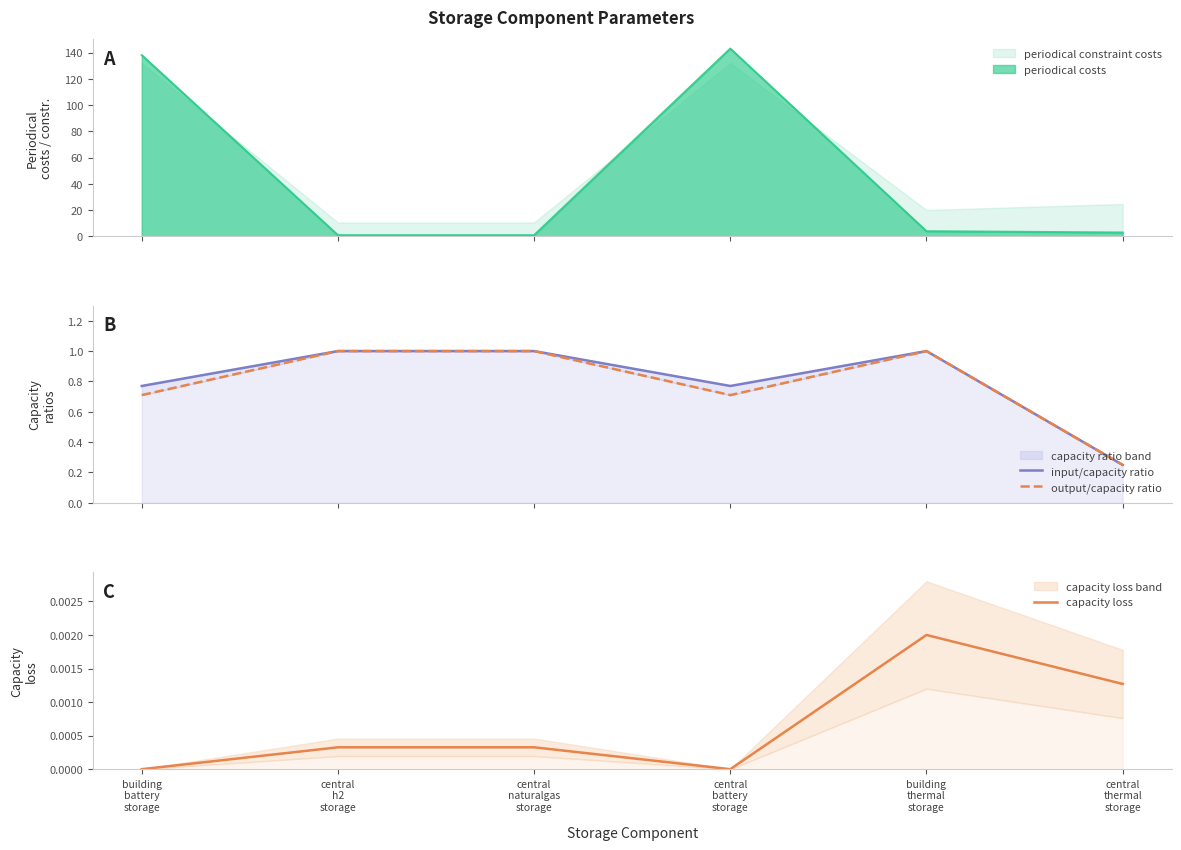

What is the value of the output/capacity ratio point at the 2nd from the left?

1.0